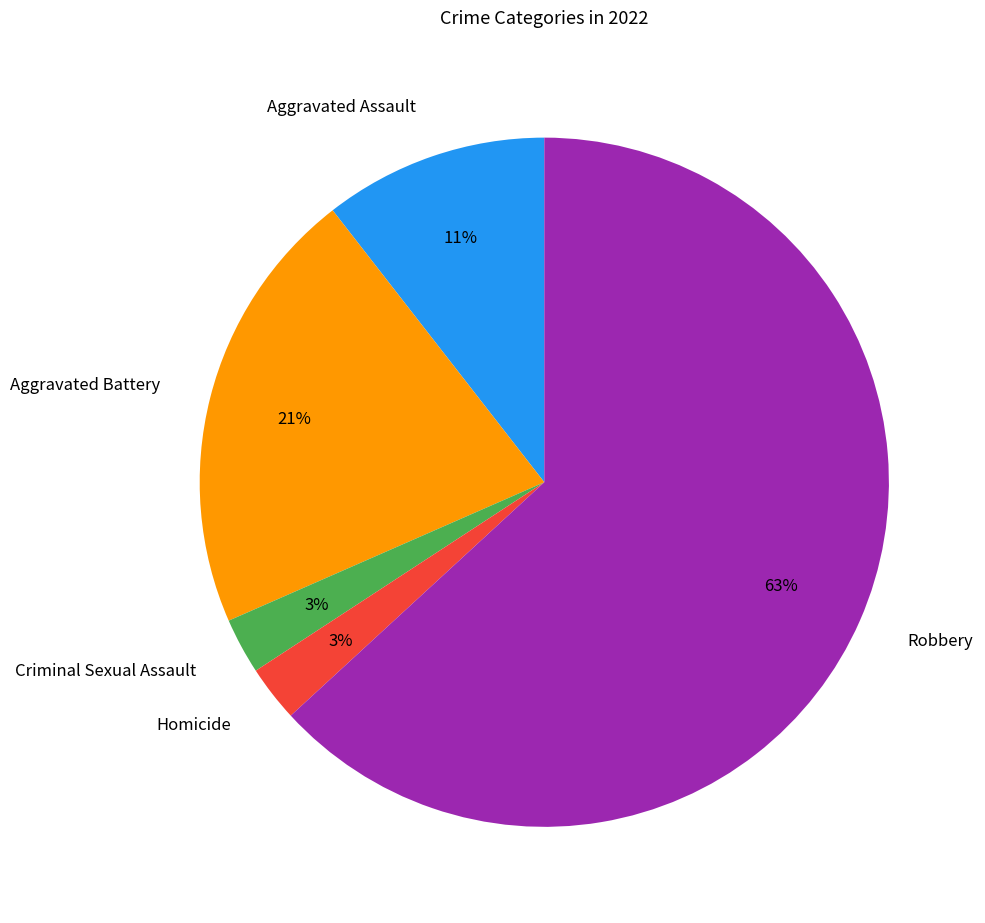

Do Robbery and Aggravated Battery together represent more than half of the pie?

Yes